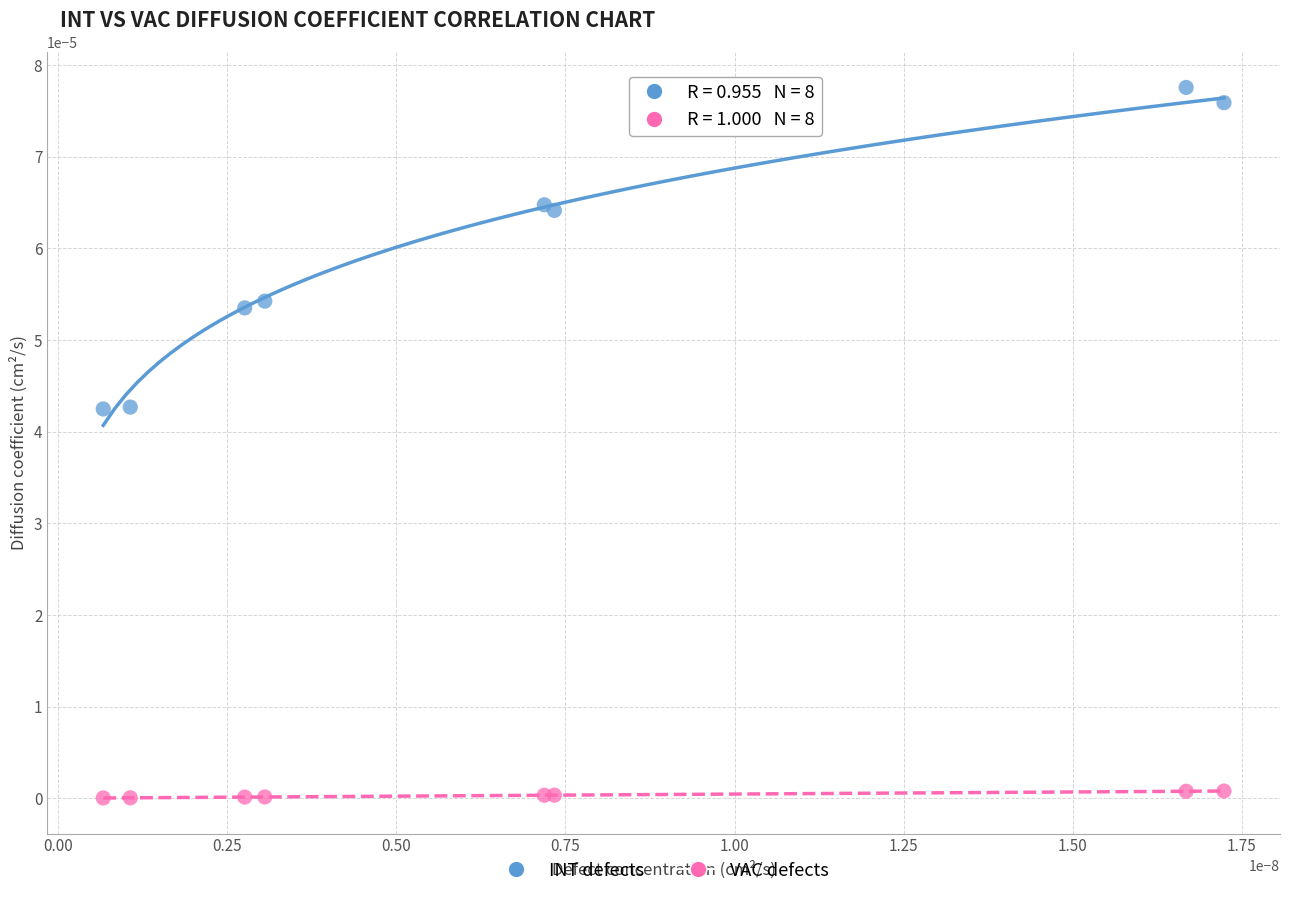

Which series has the widest spread of Y values?

INT defects